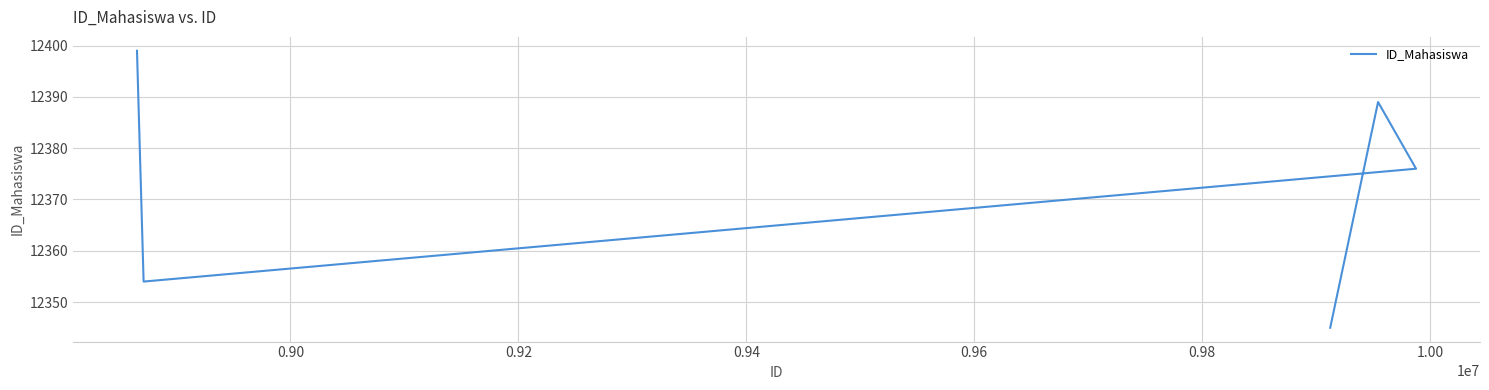

The chart shows a value of 5217 at 0.96. True or false?

False